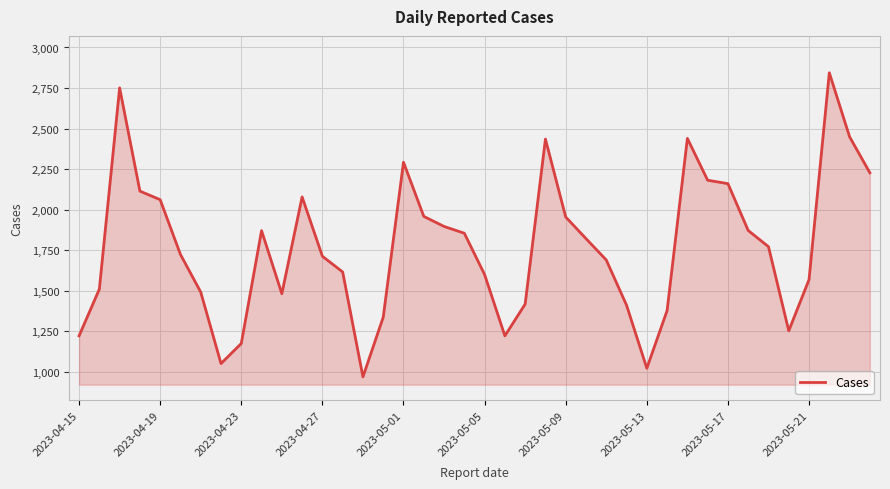

What is the minimum value shown in the chart?

968